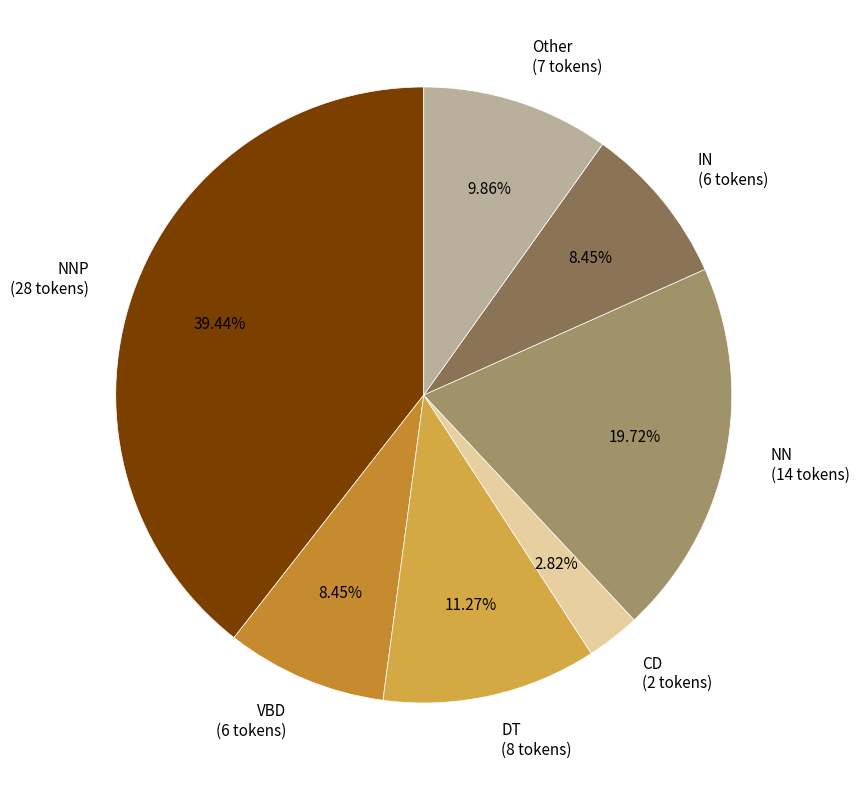

Is the sum of VBD (6 tokens) and Other (7 tokens) greater than half?

No